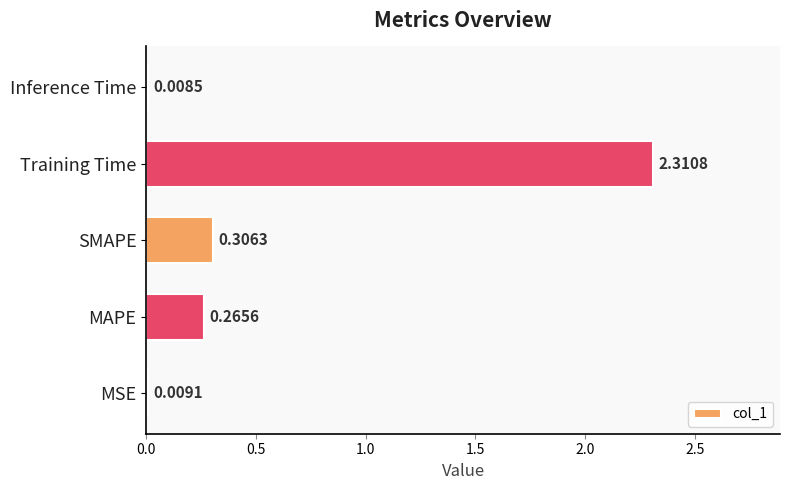

Between SMAPE and Training Time, which is larger?

Training Time